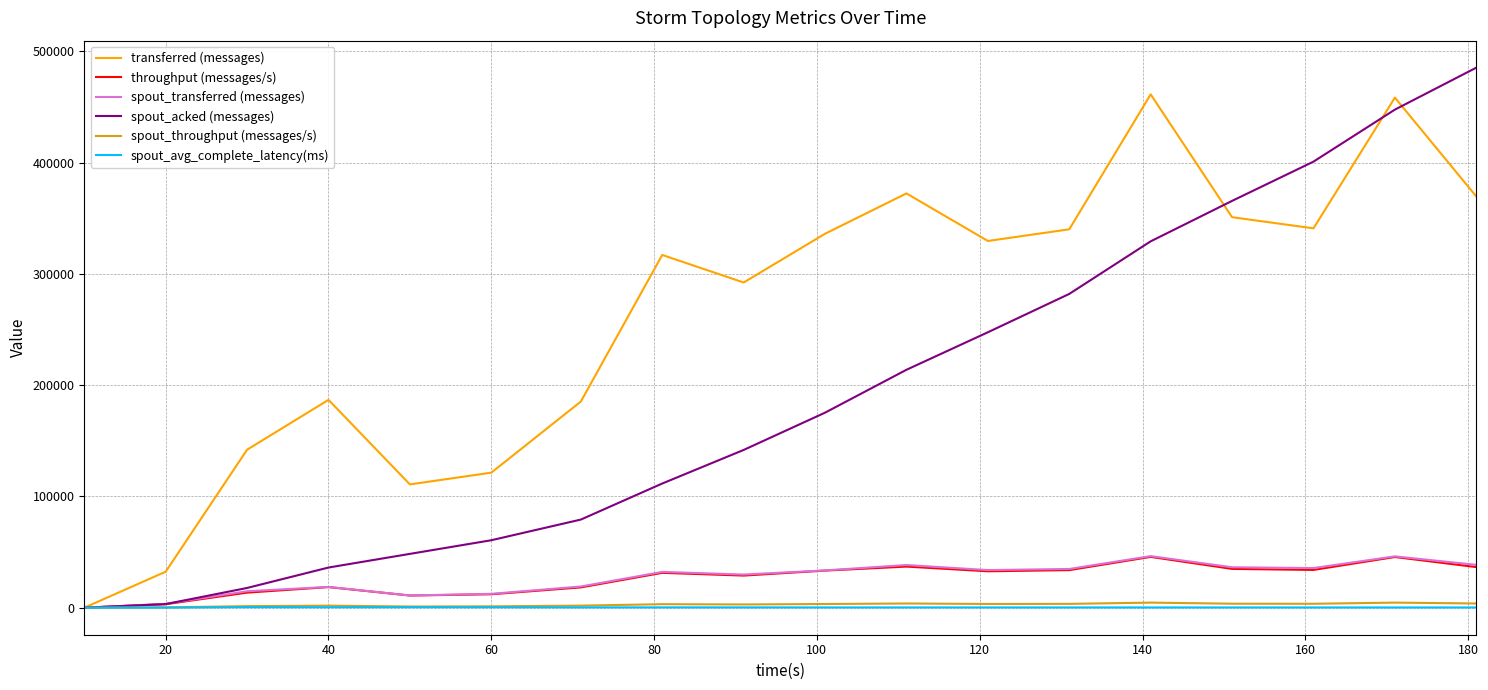

What is the average value of the transferred (messages) series?

263794.4